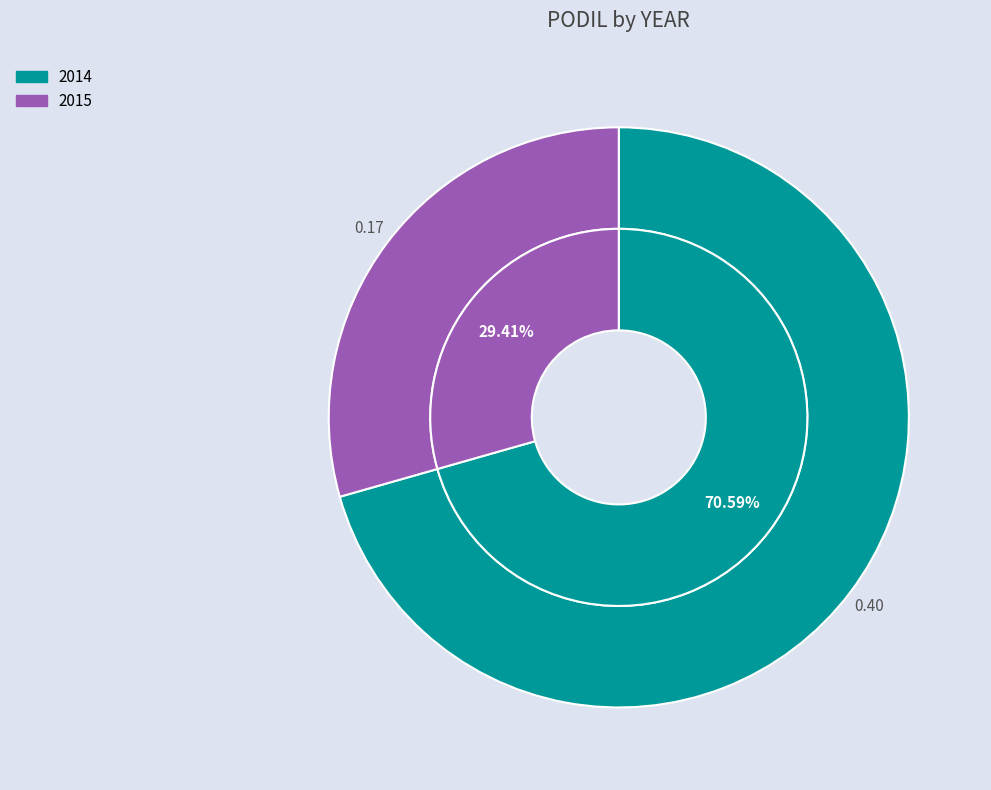

Which category accounts for the majority?

2014